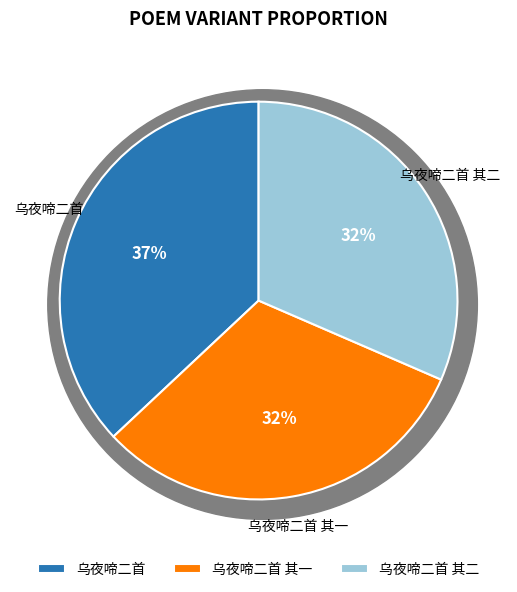

How many slices are in this pie chart?

3